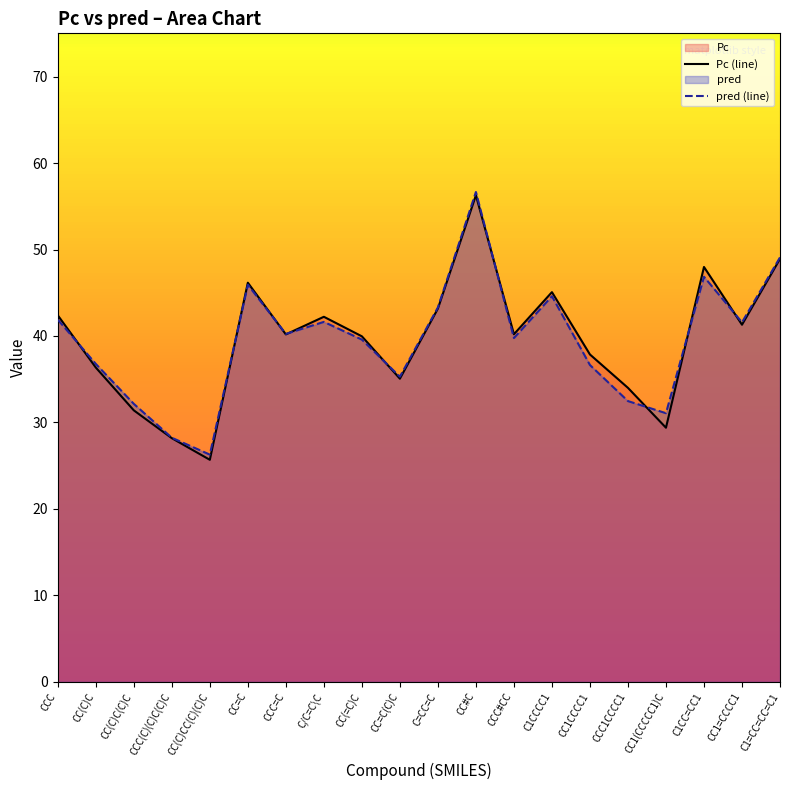

Between CC=C and C/C=C\C, which series saw the biggest shift?

pred (line)